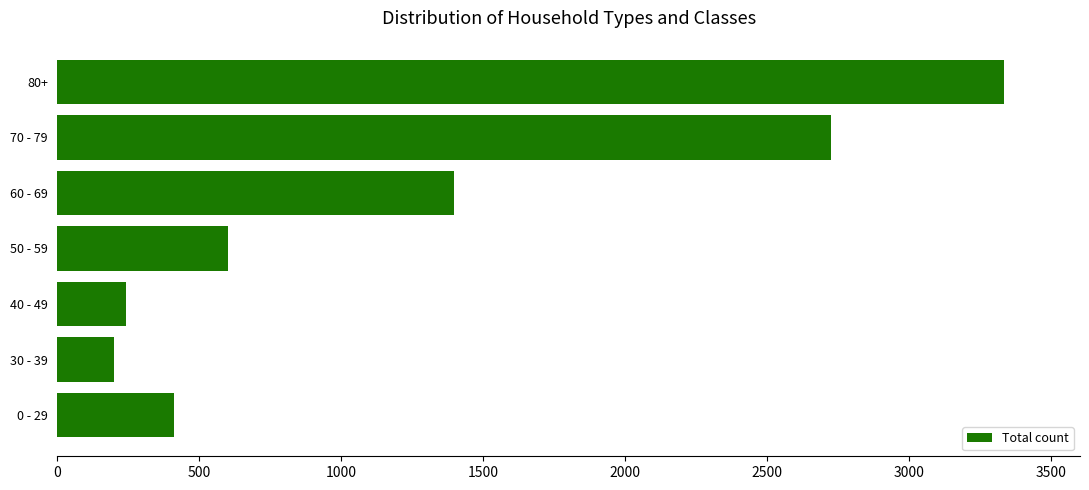

The value at 80+ is 3335. True or false?

True